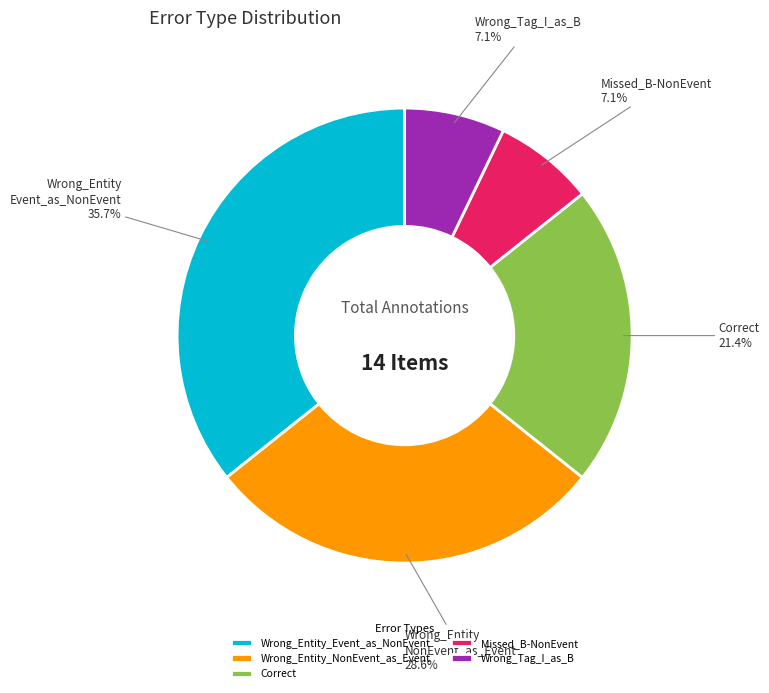

Approximately how many times larger is the value at Wrong_Entity_NonEvent_as_Event compared to Wrong_Tag_I_as_B?

4.0